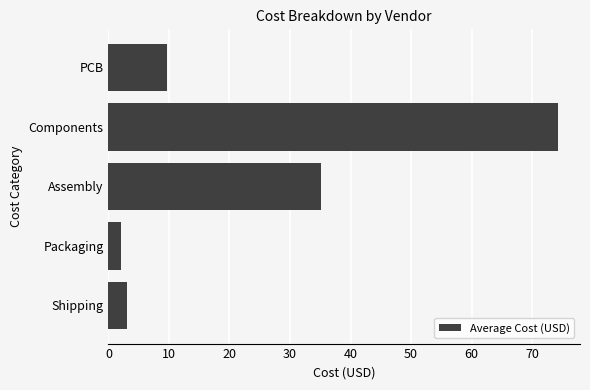

Which label corresponds to the smallest value in the chart?

Packaging